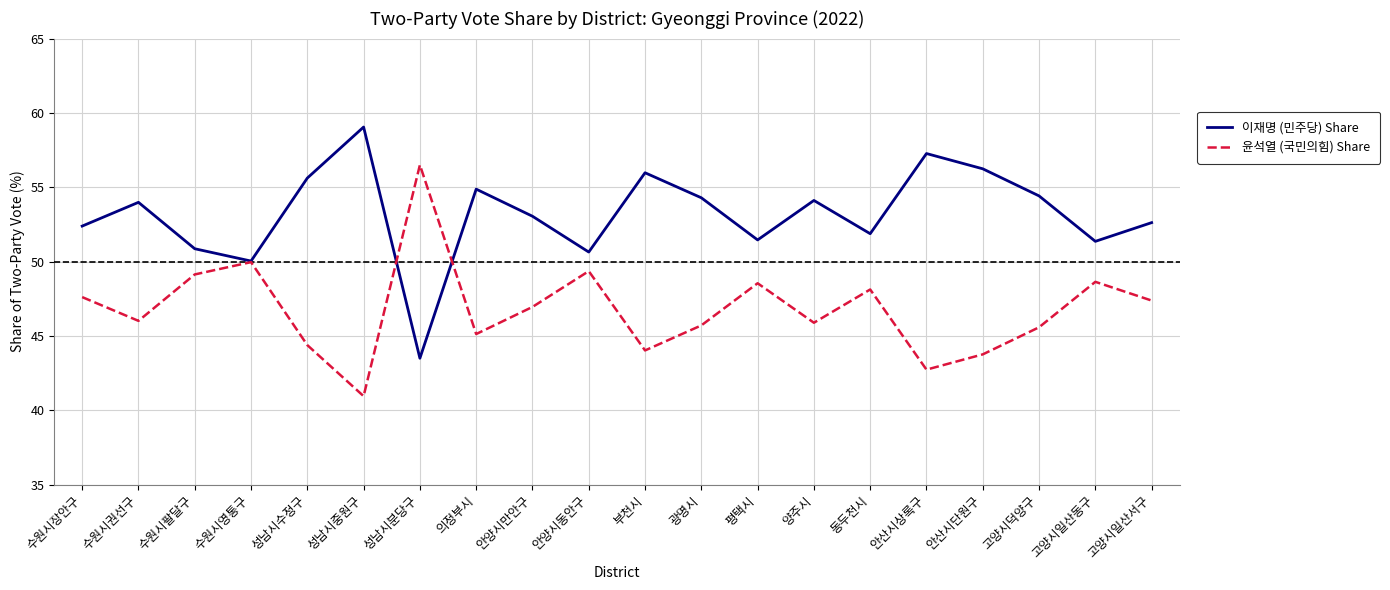

How many lines are shown in the chart?

2